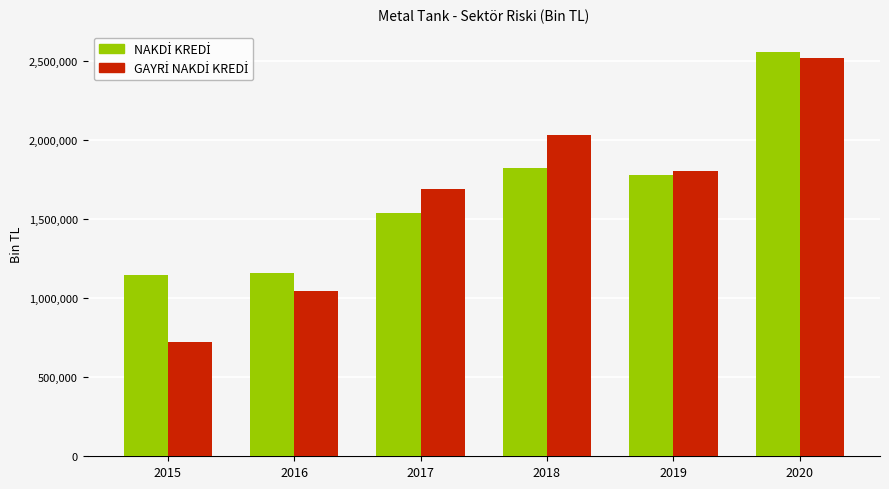

What is the maximum value shown in the chart?

2558962.3